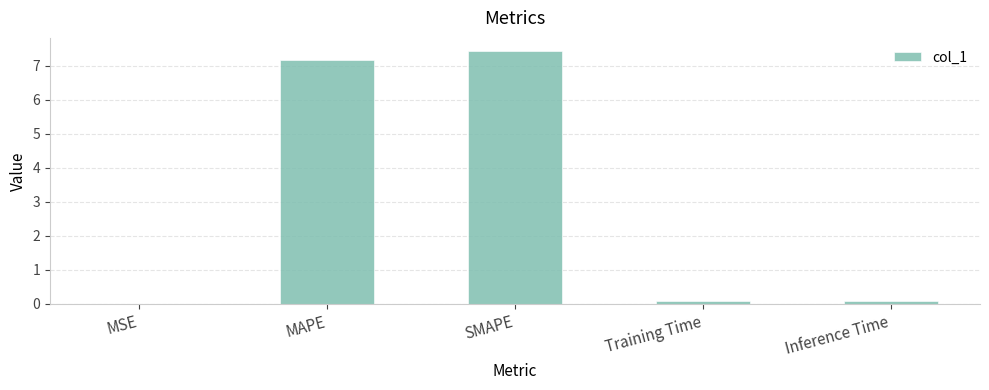

What is the sum of all values?

14.8